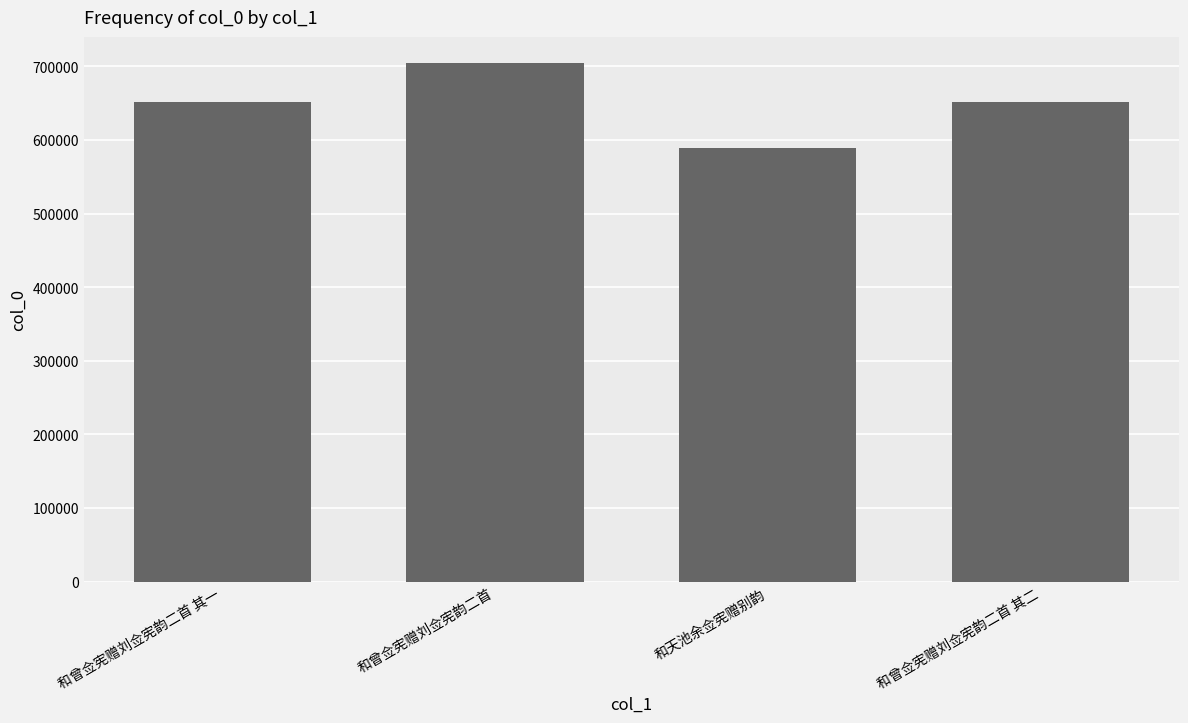

Read the value at 和曾佥宪赠刘佥宪韵二首 其一, to the nearest 10.

651820